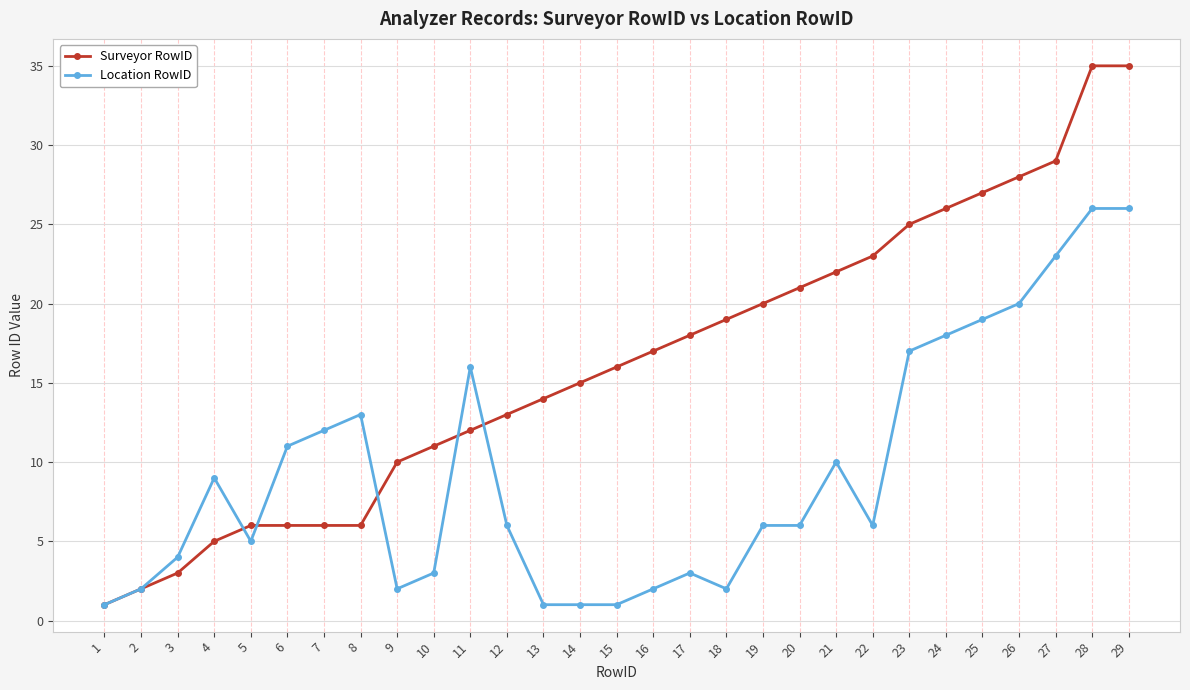

What is the maximum value shown in the chart?

35